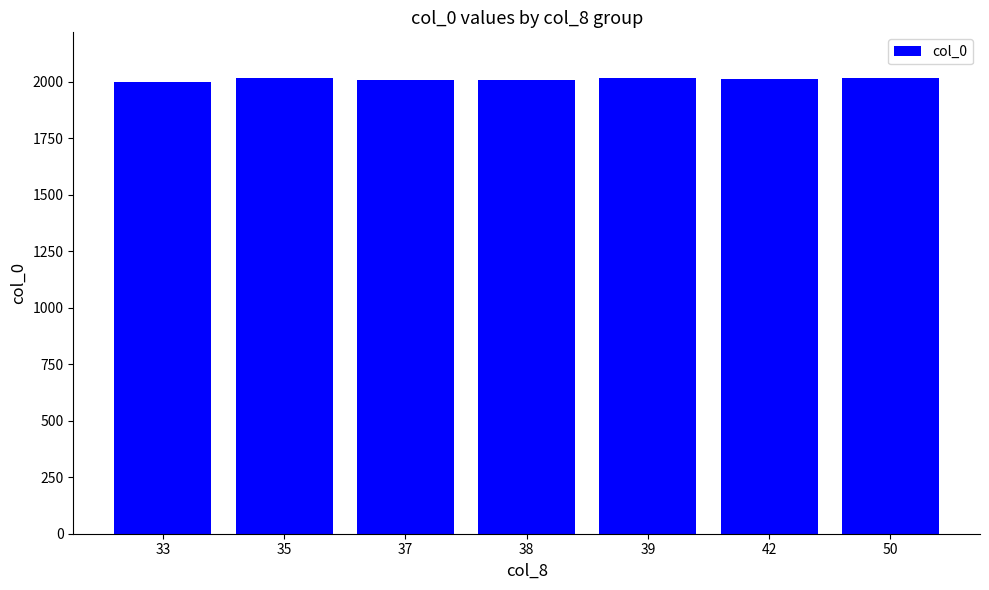

Does the chart contain any negative values?

No